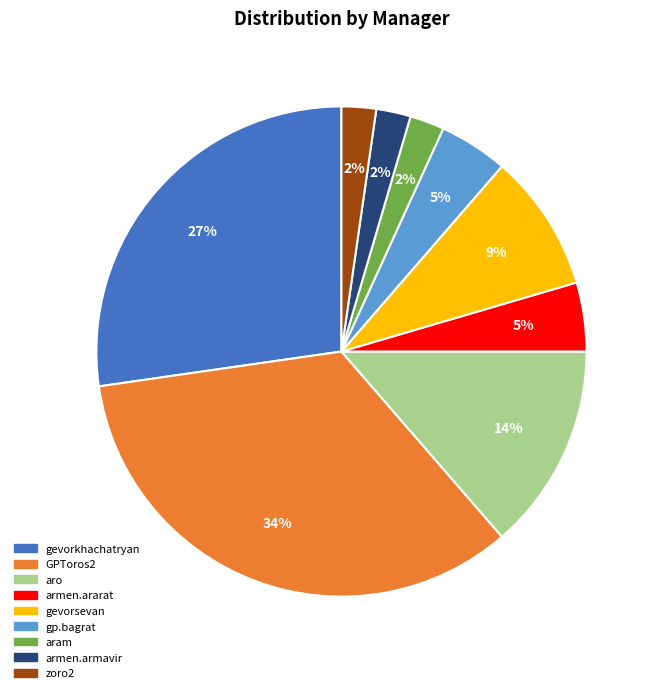

Count the number of slices in the pie.

9